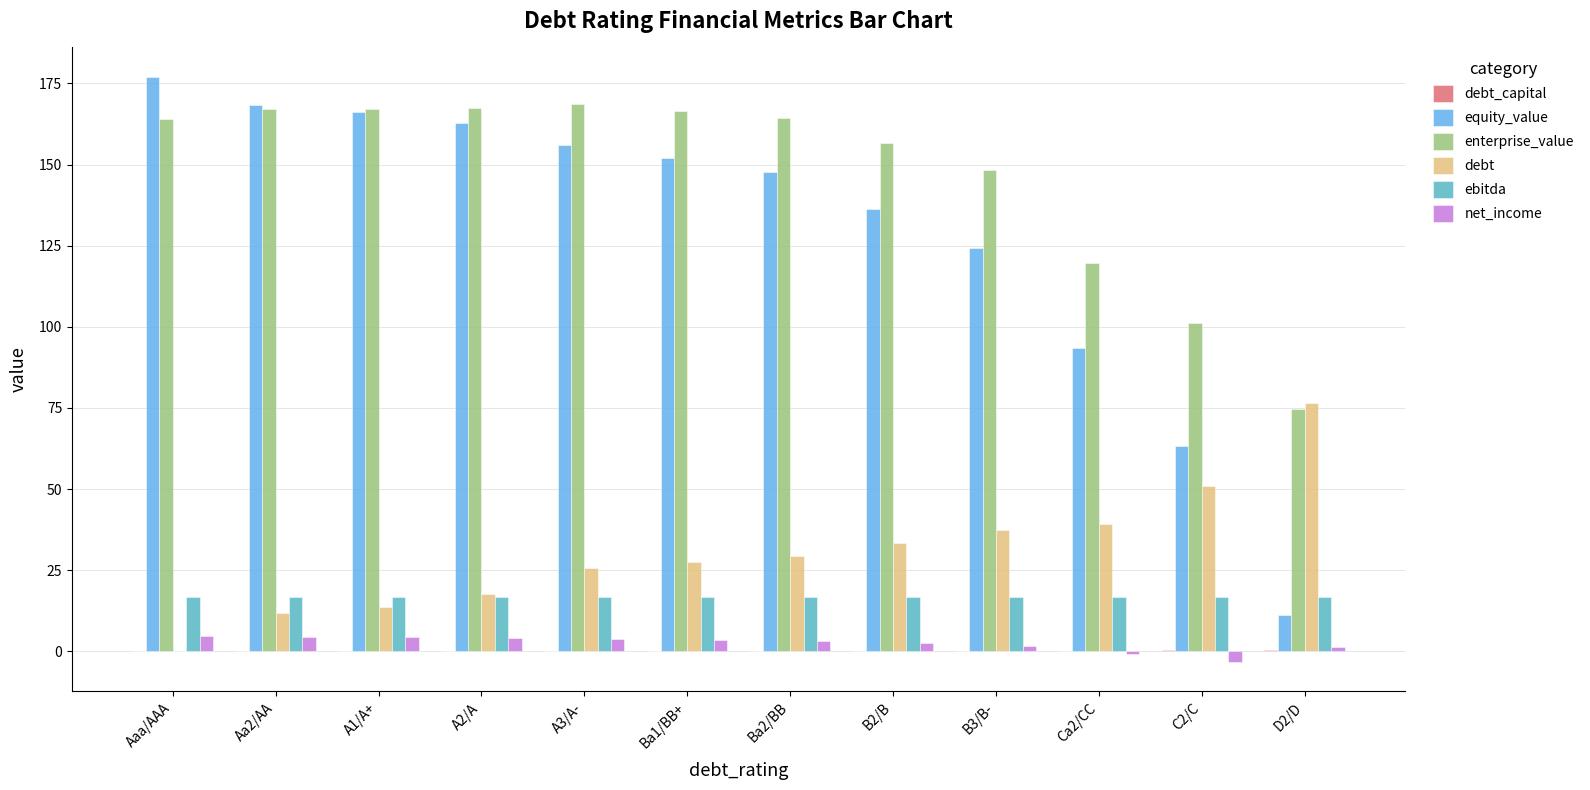

What is the maximum value shown in the chart?

177.1